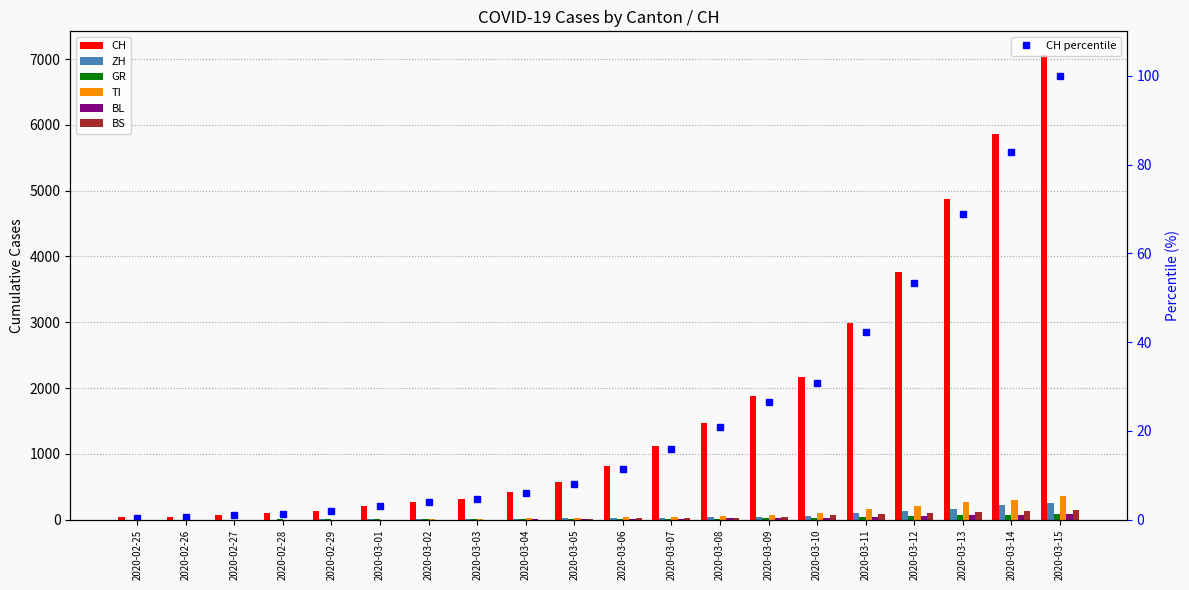

What value does the ZH series have at 2020-03-02?

13.0